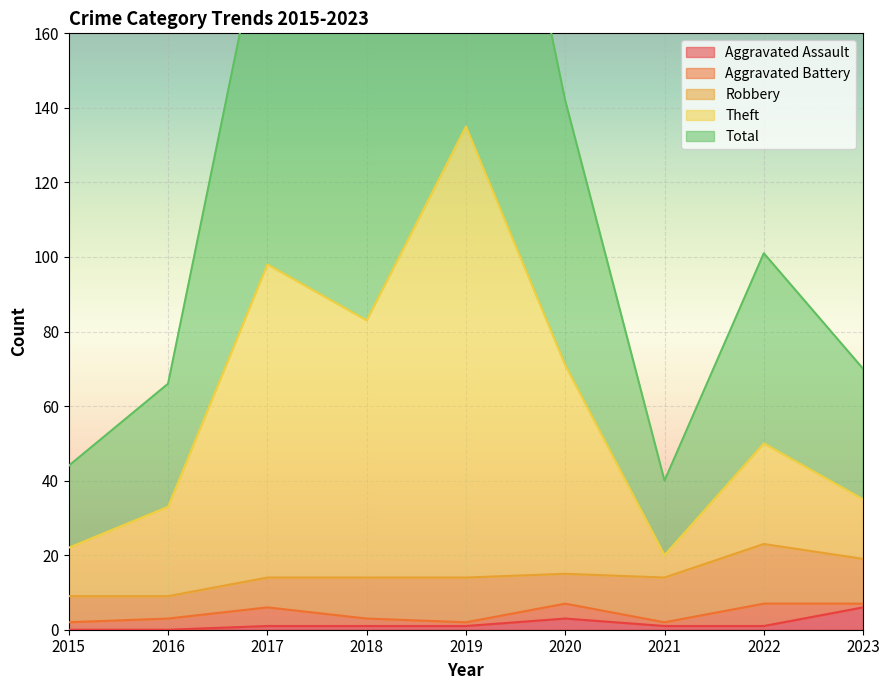

Where is the first local maximum for Total?

2017